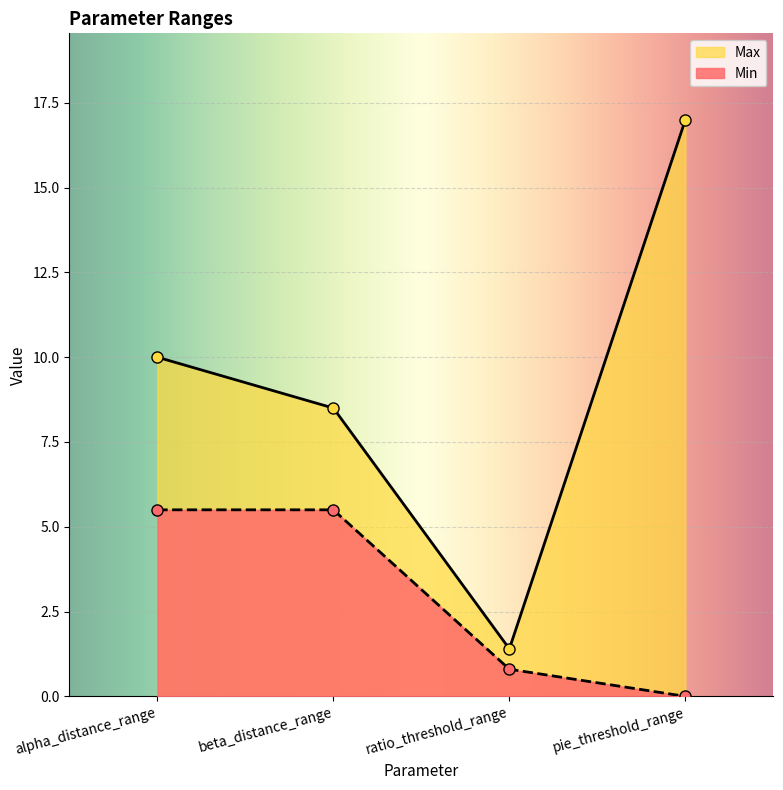

Which series has the largest range (max minus min)?

Max